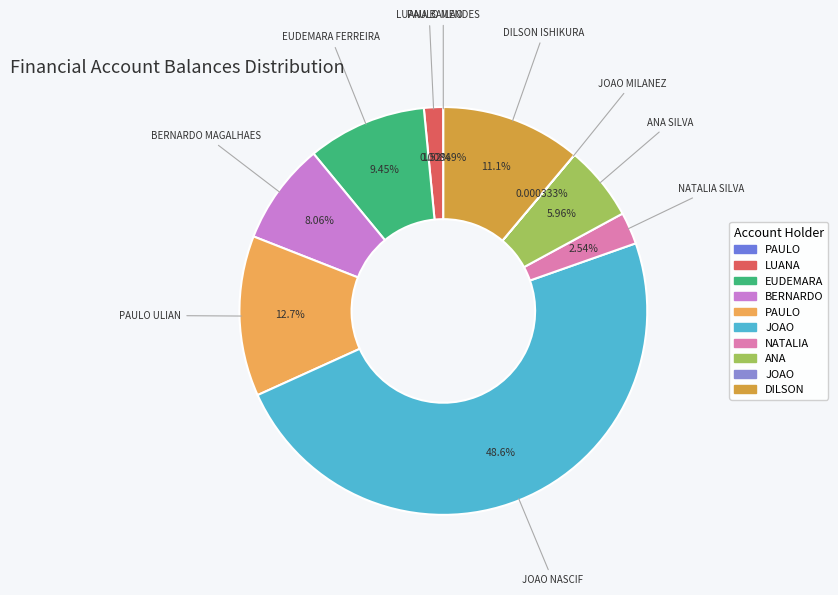

To the nearest percent, what is the difference between the largest and smallest slice percentages?

49%